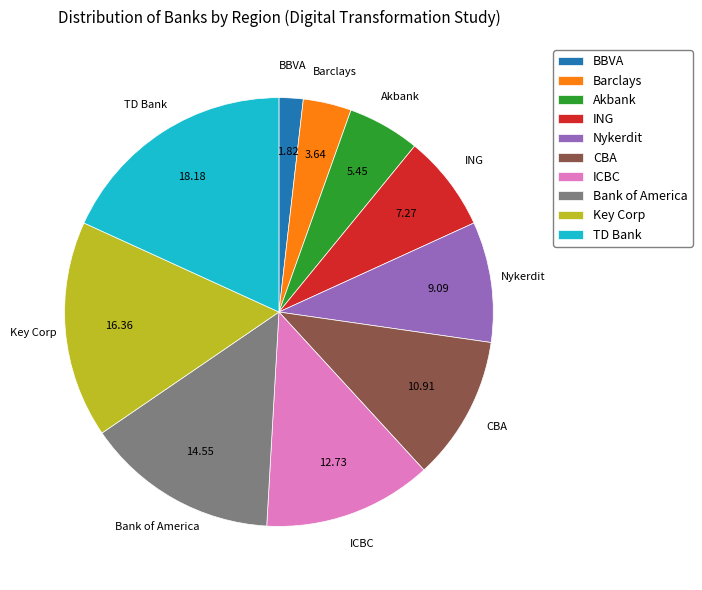

Is there any slice that represents more than half of the pie?

No